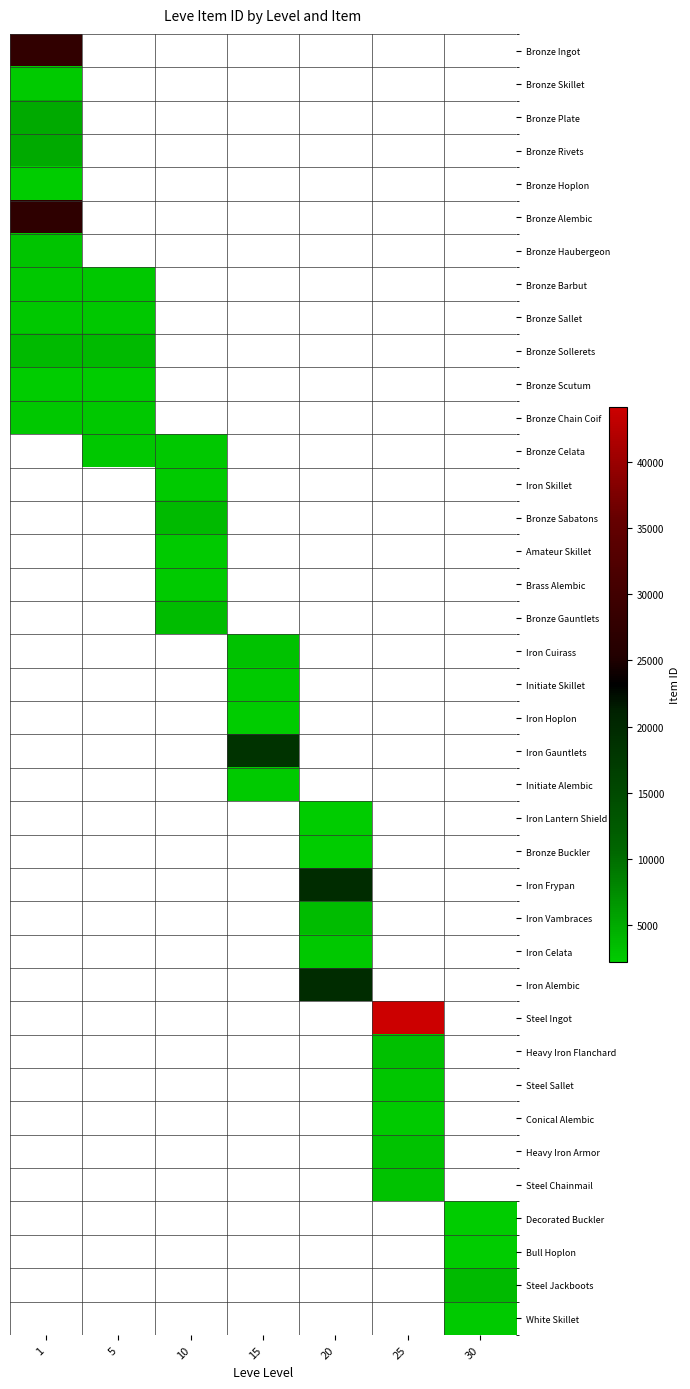

Which category has the highest value across all series?

25